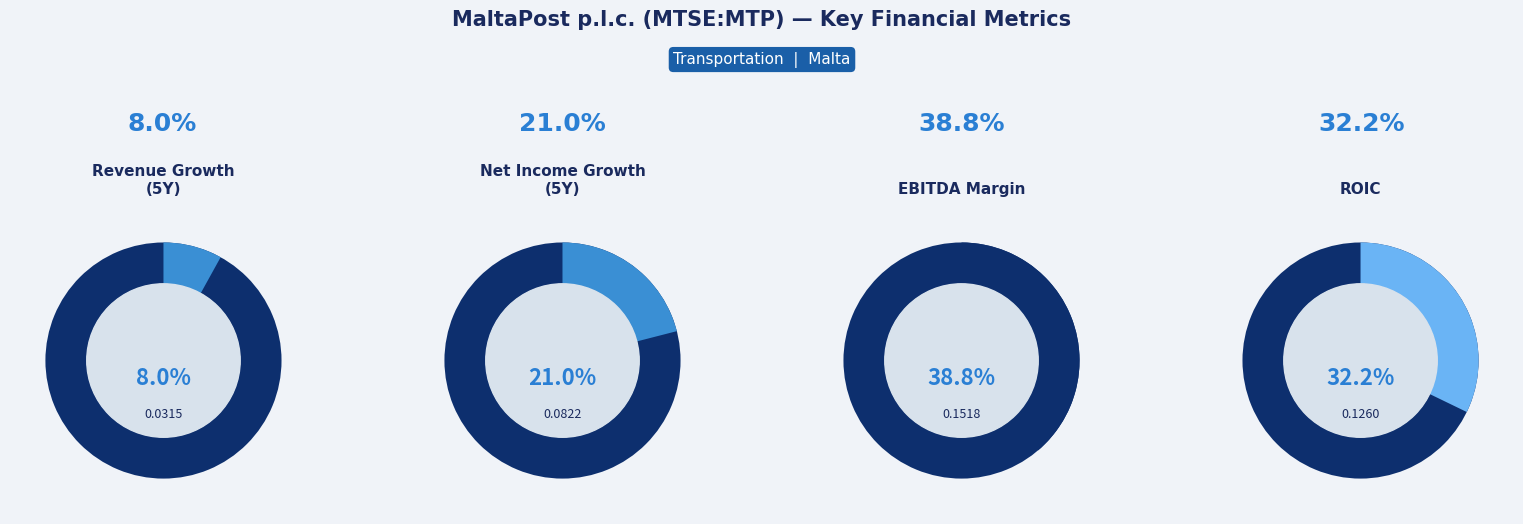

To the nearest percent, what portion does ebitda_margin represent?

39%